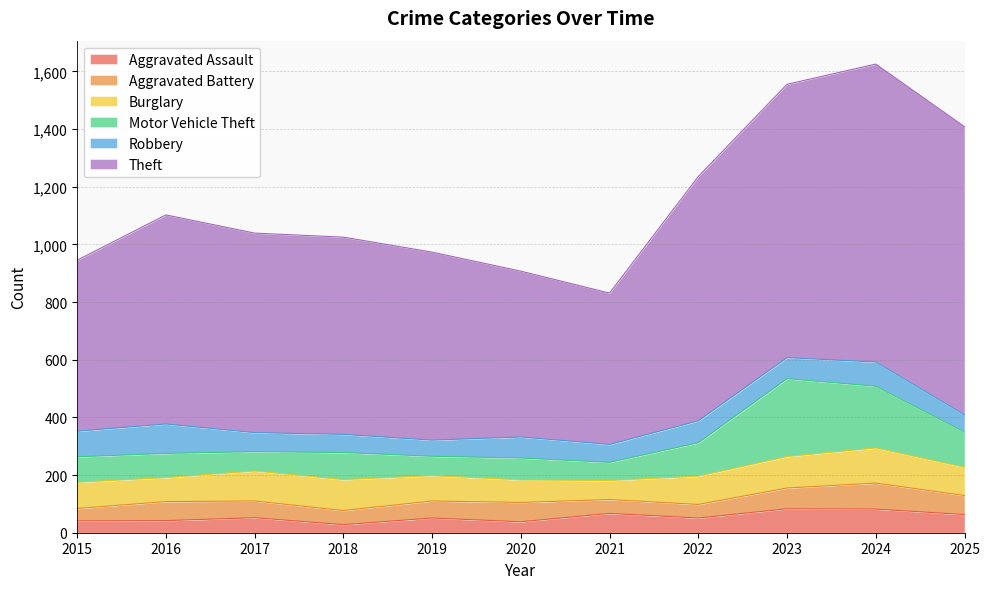

At 2024, list the series in order from largest to smallest.

Theft, Motor Vehicle Theft, Burglary, Aggravated Battery, Robbery, Aggravated Assault